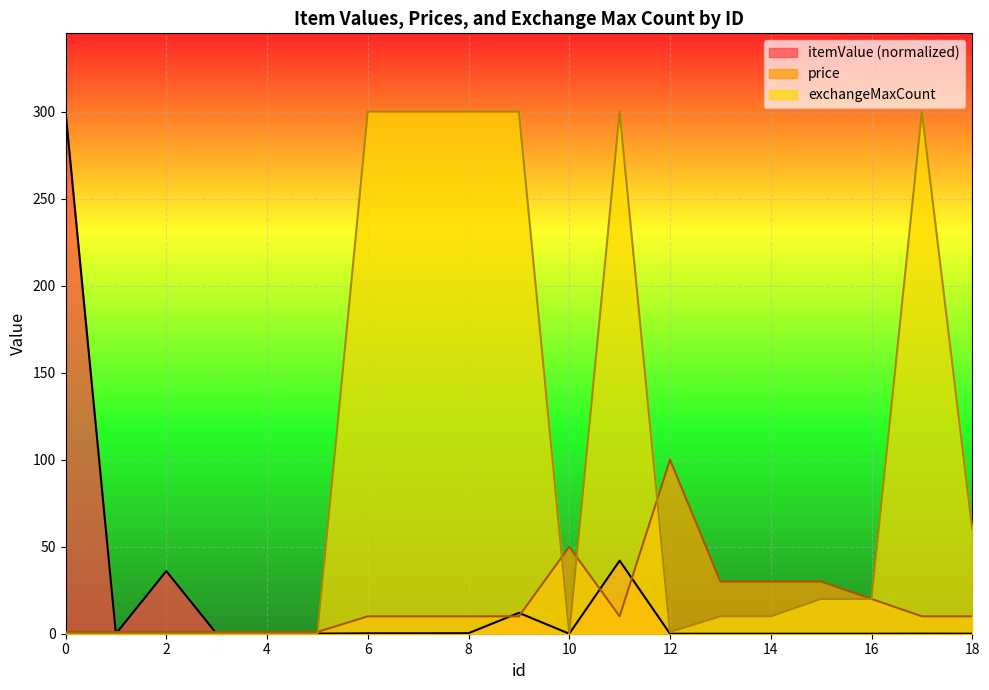

Which series ends up on top after the final intersection of price and itemValue?

price